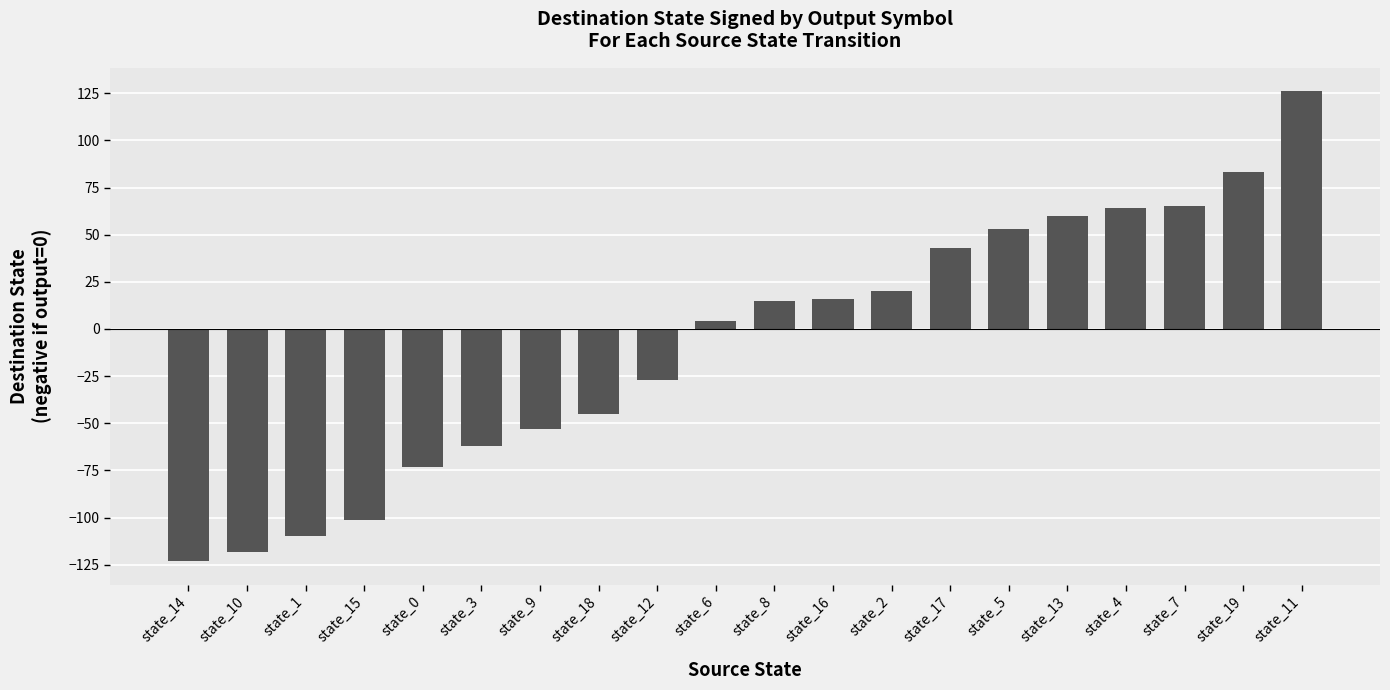

The value at state_14 is -123. True or false?

True